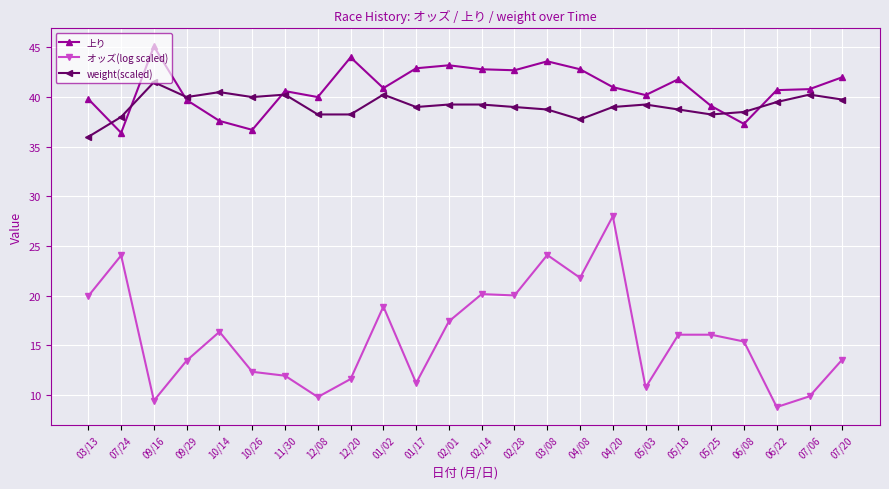

Rank the series by their maximum value, from highest to lowest.

上り, weight(scaled), オッズ(log scaled)